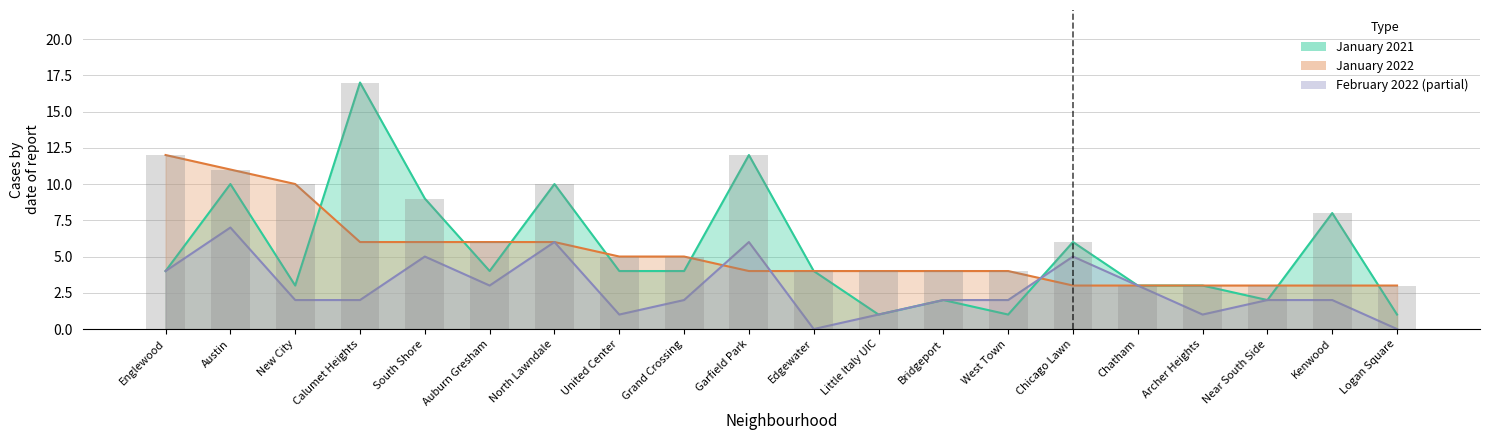

List the labels in order of January 2021 value, largest first.

Calumet Heights, Garfield Park, Austin, North Lawndale, South Shore, Kenwood, Chicago Lawn, Englewood, Auburn Gresham, United Center, Grand Crossing, Edgewater, New City, Chatham, Archer Heights, Bridgeport, Near South Side, Little Italy UIC, West Town, Logan Square